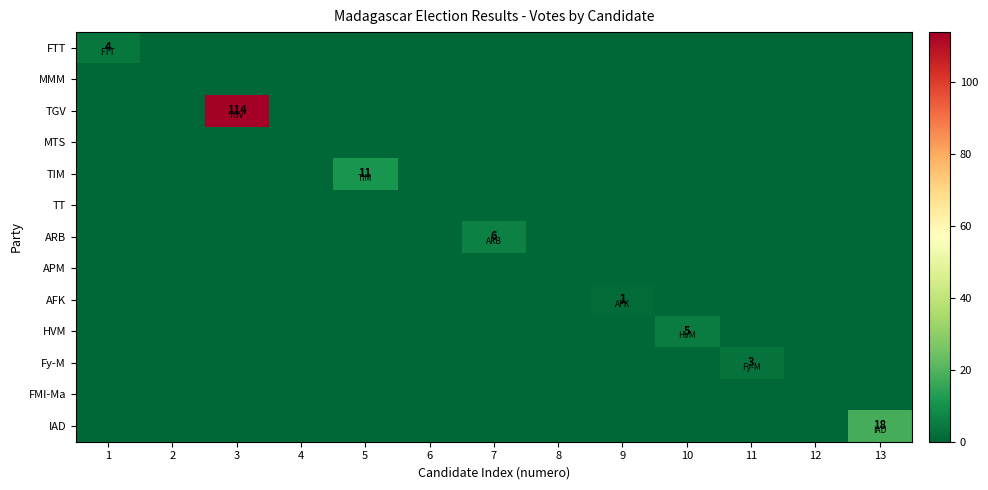

The value of Fy-M at 11 is 4. True or false?

False